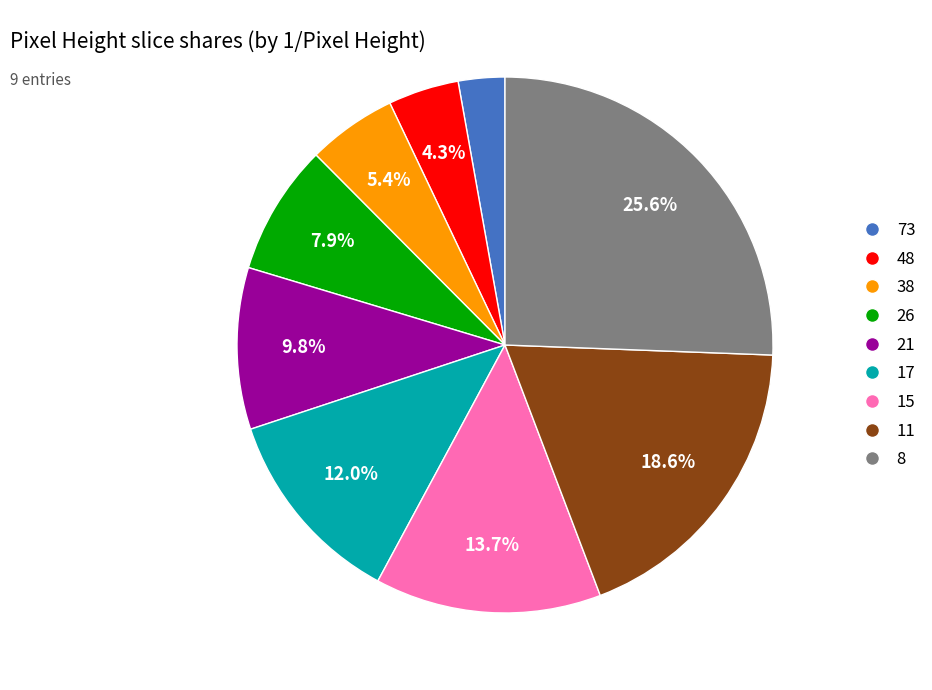

To the nearest percent, what portion does 17 represent?

12%